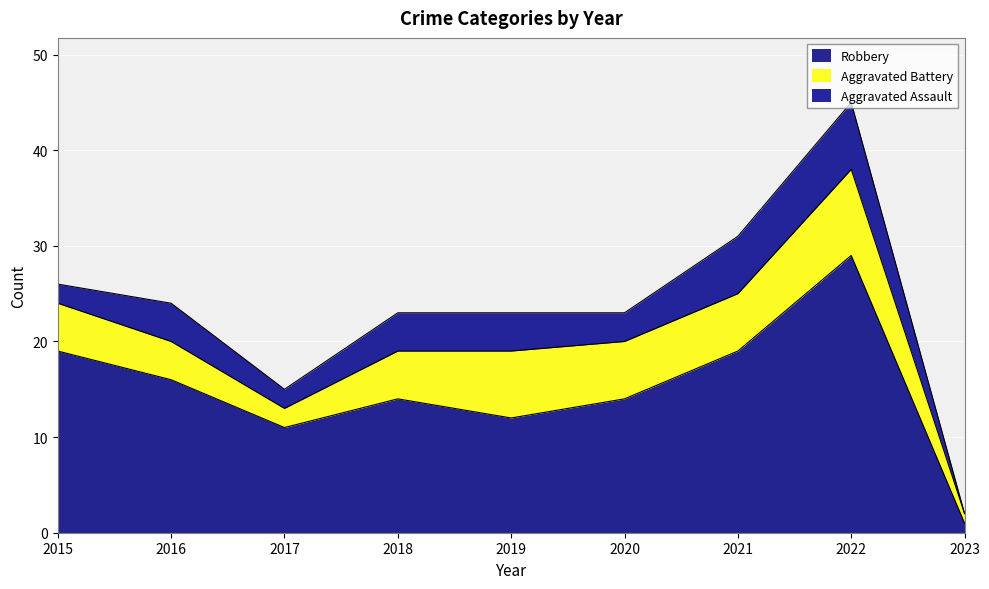

Which series has the largest range (max minus min)?

Robbery